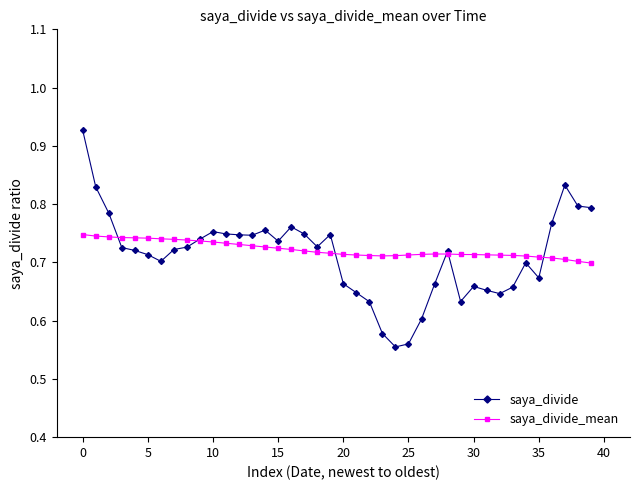

Rank the series by their maximum value, from lowest to highest.

saya_divide_mean, saya_divide